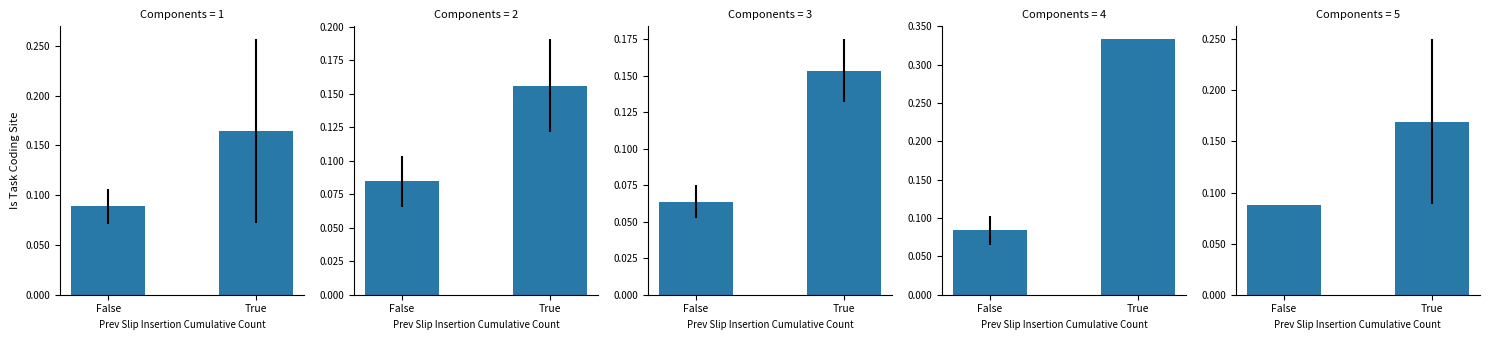

What is the sum of the values at False and True?

0.3